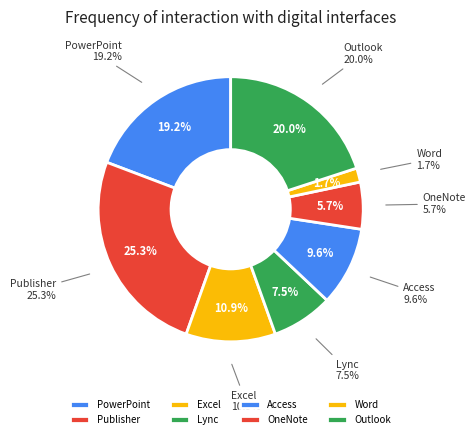

Does Access account for over 50% of the chart?

No